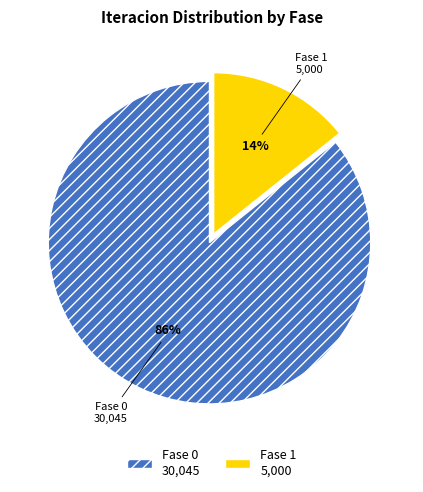

What percentage is the Fase 0 slice, to the nearest percent?

86%